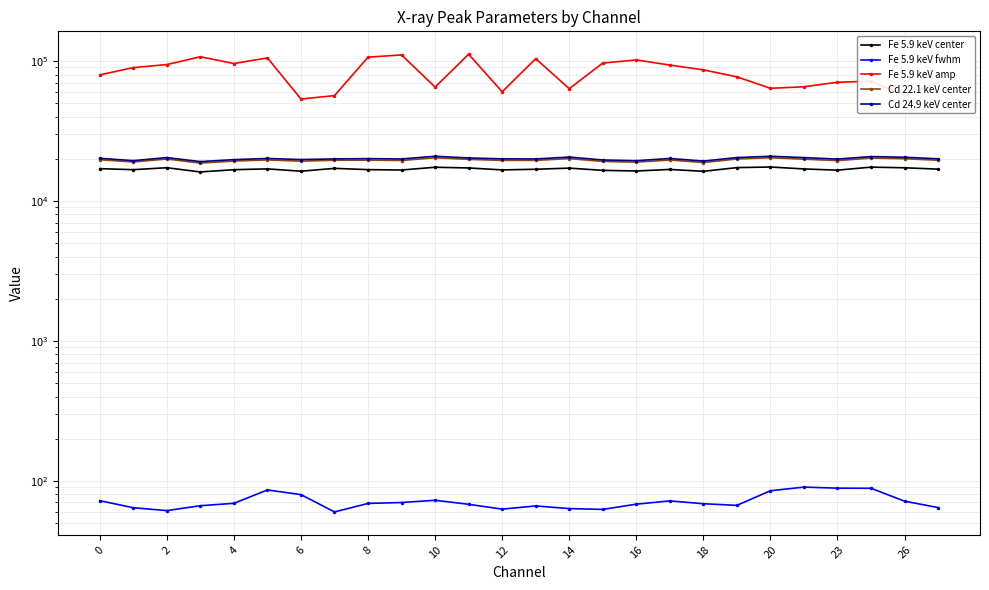

What is the difference between the maximum and minimum values in the Cd 24.9 keV center series?

1759.7